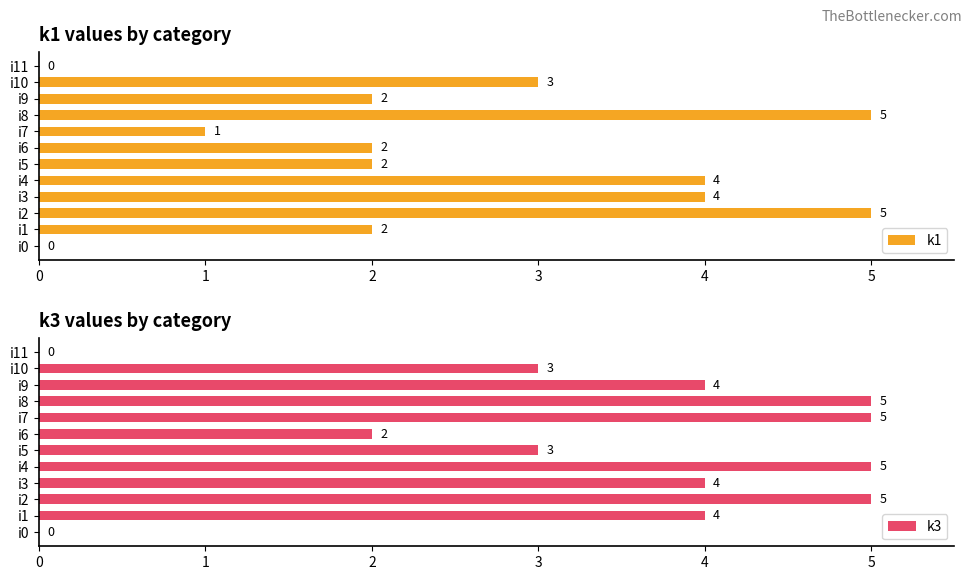

How many data points in k3 are less than 4?

5